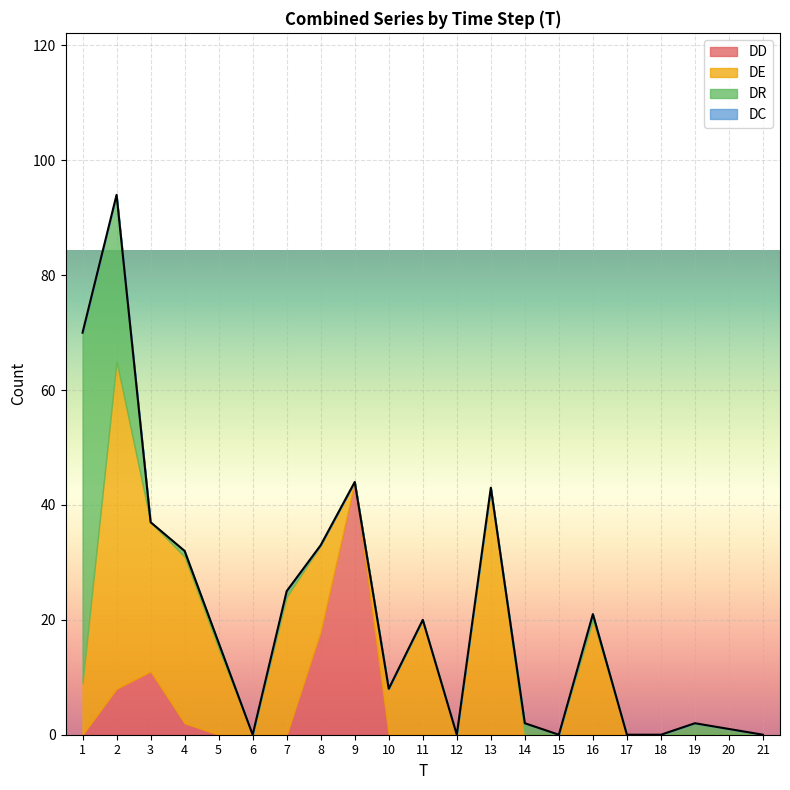

Which series has the largest range (max minus min)?

DR